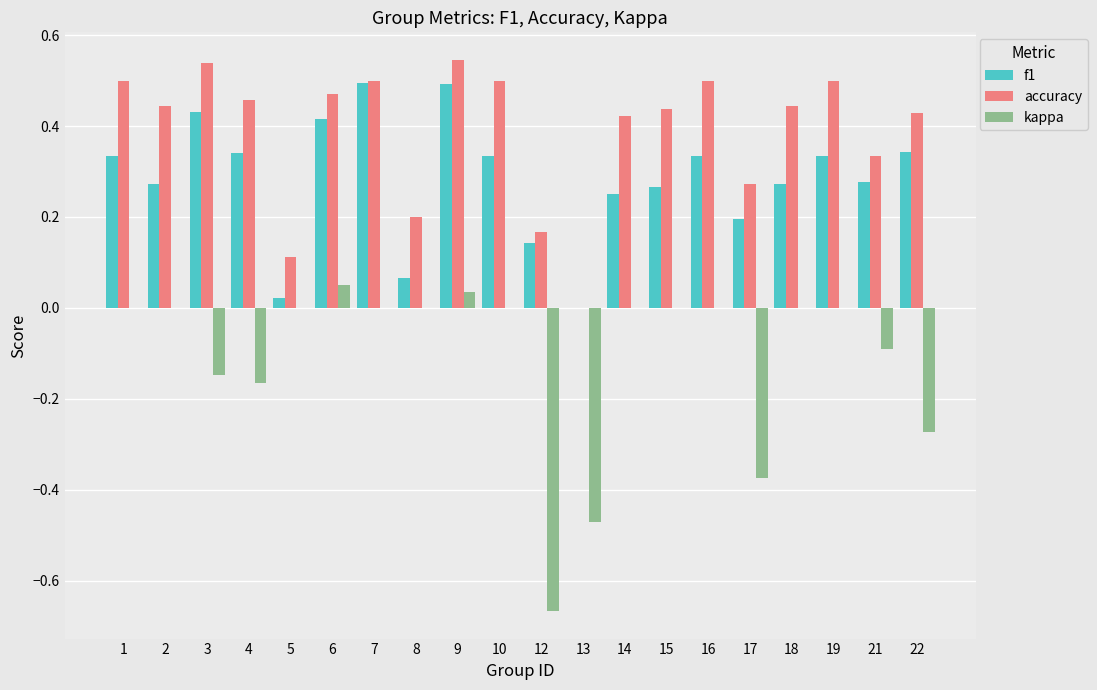

What is the sum of all kappa values?

-2.1